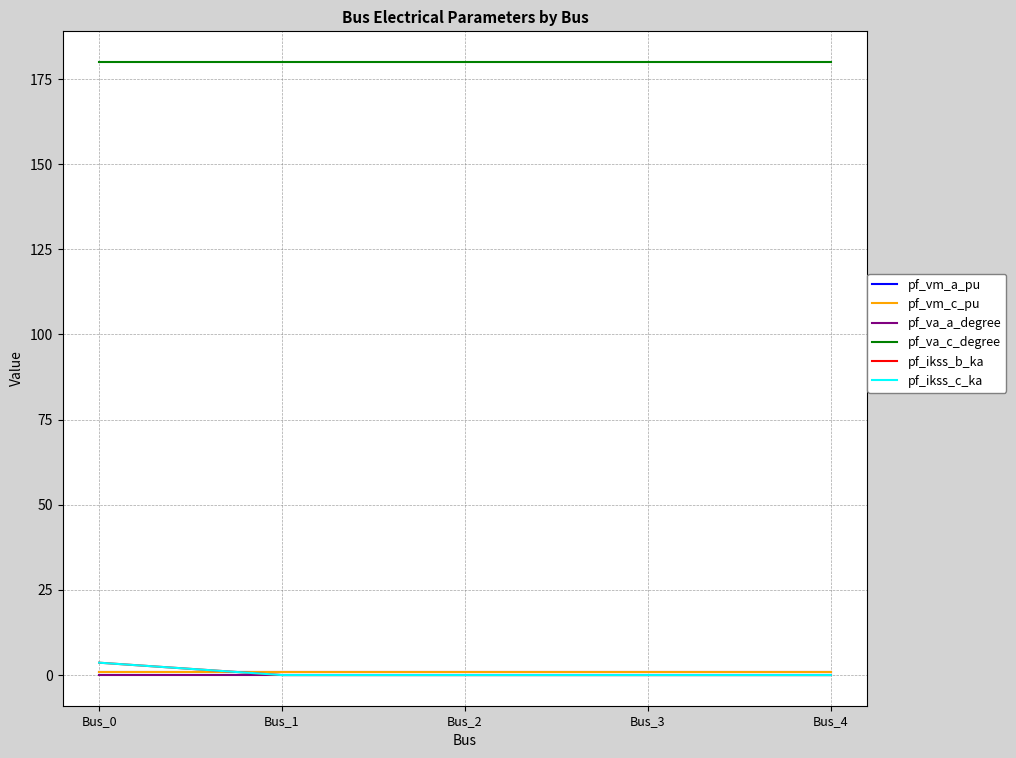

Does the chart display data point markers on the line(s)?

No